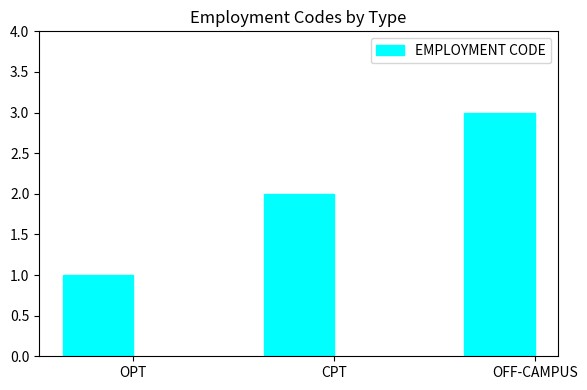

How many data points are less than 2?

1